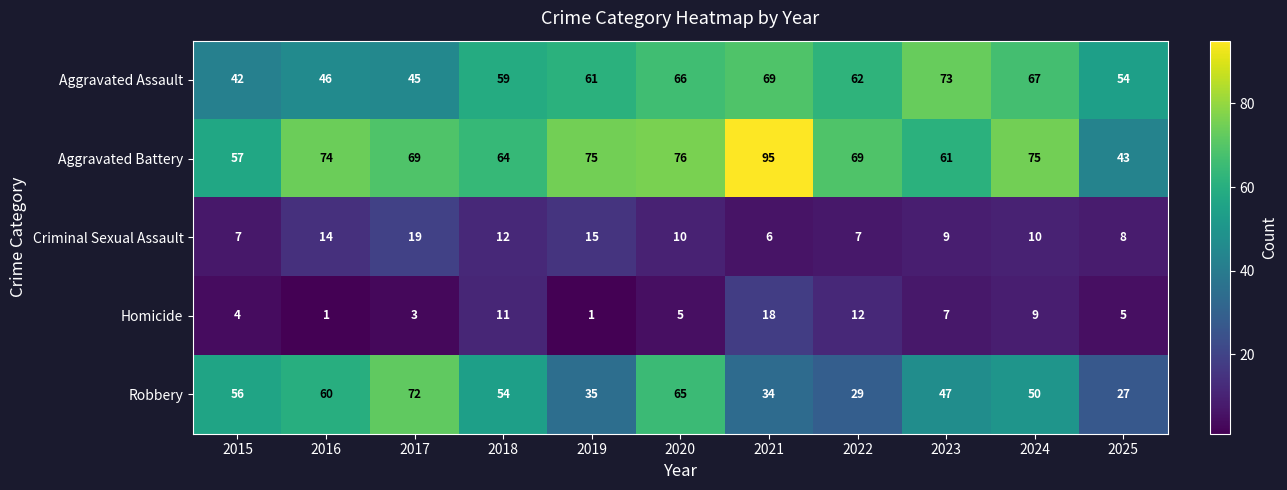

At which label does Criminal Sexual Assault reach its peak?

2017